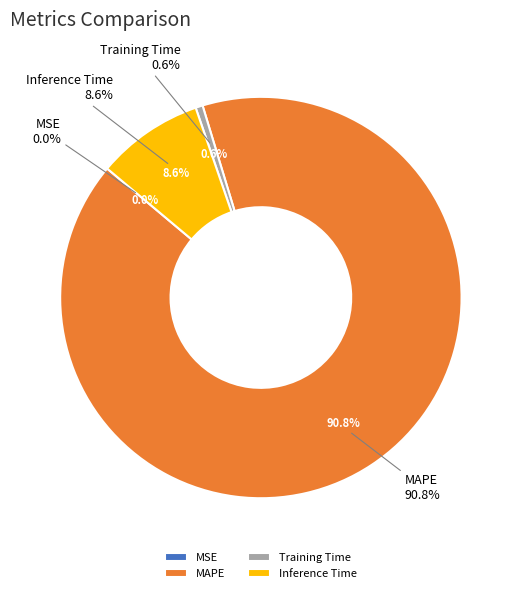

What portion of the pie excludes Inference Time?

91.4%